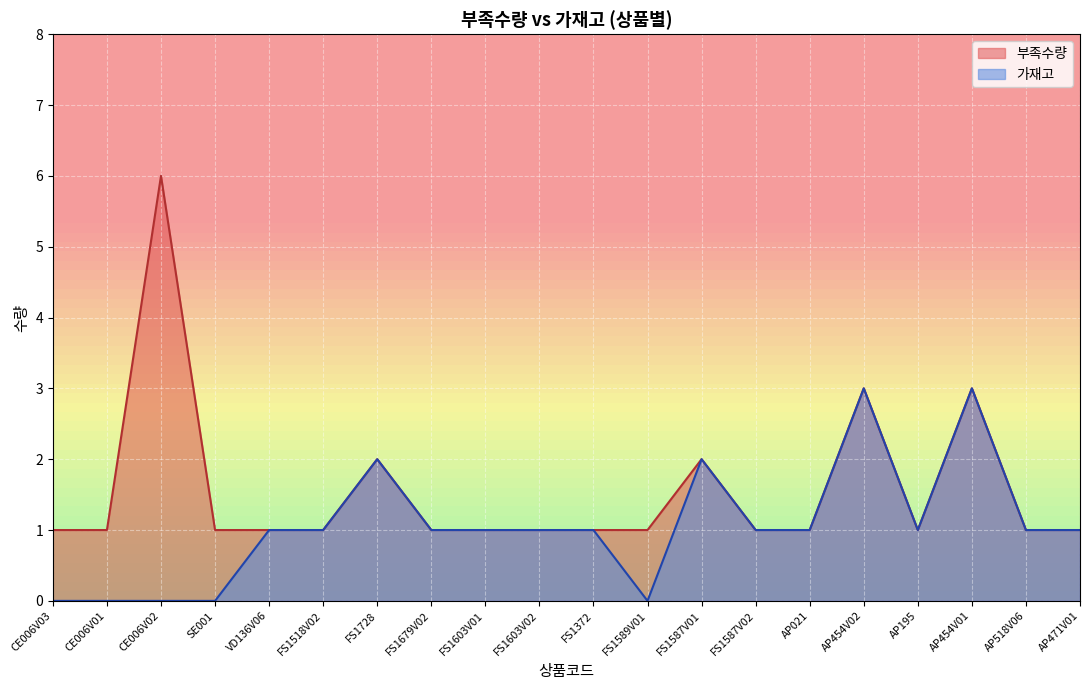

At which label does 가재고 reach its peak?

AP454V02